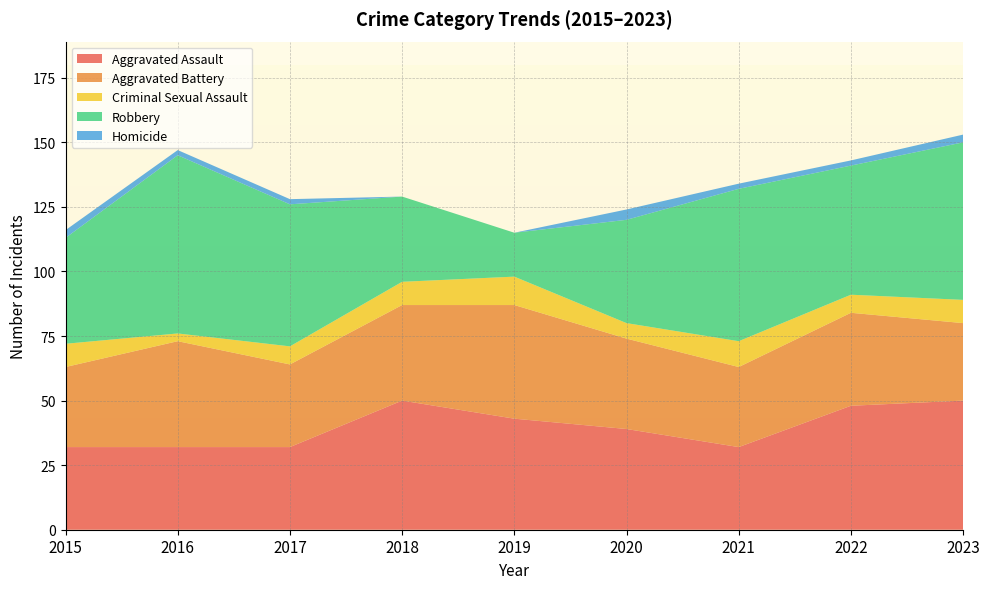

Reading left to right, what are all the values shown in this chart?

Aggravated Assault: 2015=32	2016=32	2017=32	2018=50	2019=43	2020=39	2021=32	2022=48	2023=50
Aggravated Battery: 2015=31	2016=41	2017=32	2018=37	2019=44	2020=35	2021=31	2022=36	2023=30
Criminal Sexual Assault: 2015=9	2016=3	2017=7	2018=9	2019=11	2020=6	2021=10	2022=7	2023=9
Robbery: 2015=41	2016=69	2017=55	2018=33	2019=17	2020=40	2021=59	2022=50	2023=61
Homicide: 2015=3	2016=2	2017=2	2018=0	2019=0	2020=4	2021=2	2022=2	2023=3